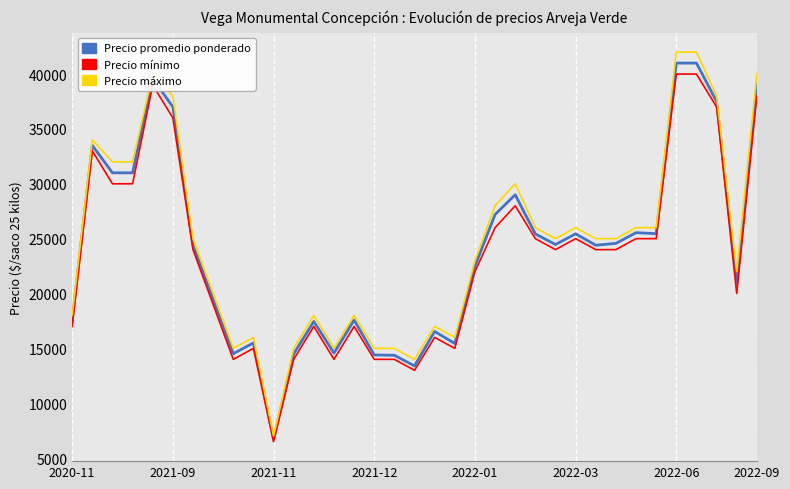

What is the greatest value displayed?

42000